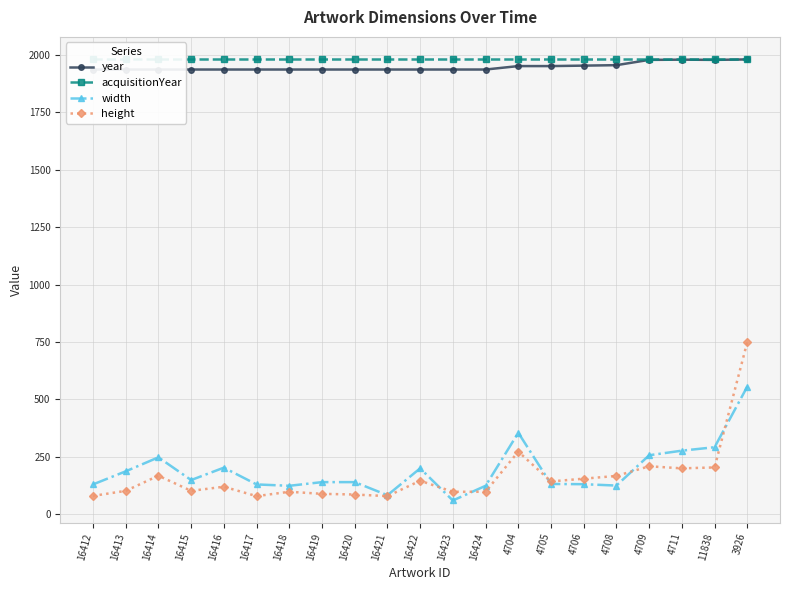

At which category does width reach its first local peak?

16414